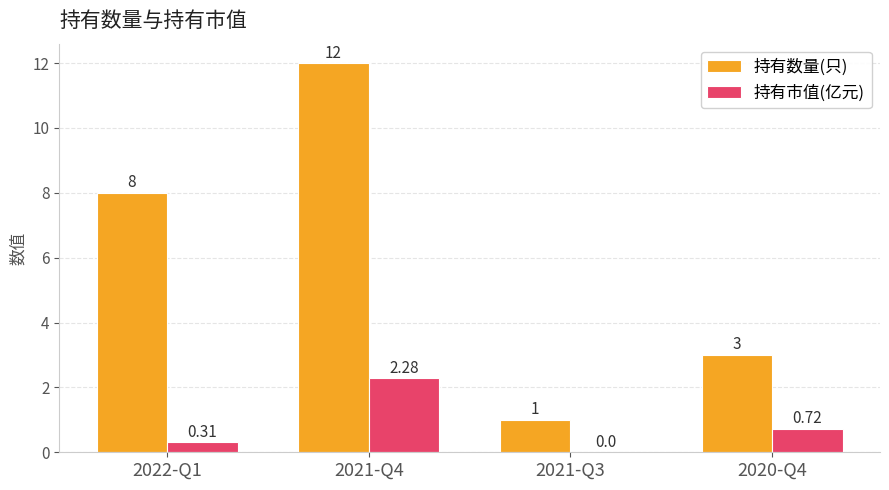

What value does the 持有数量(只) series have at 2021-Q3?

1.0